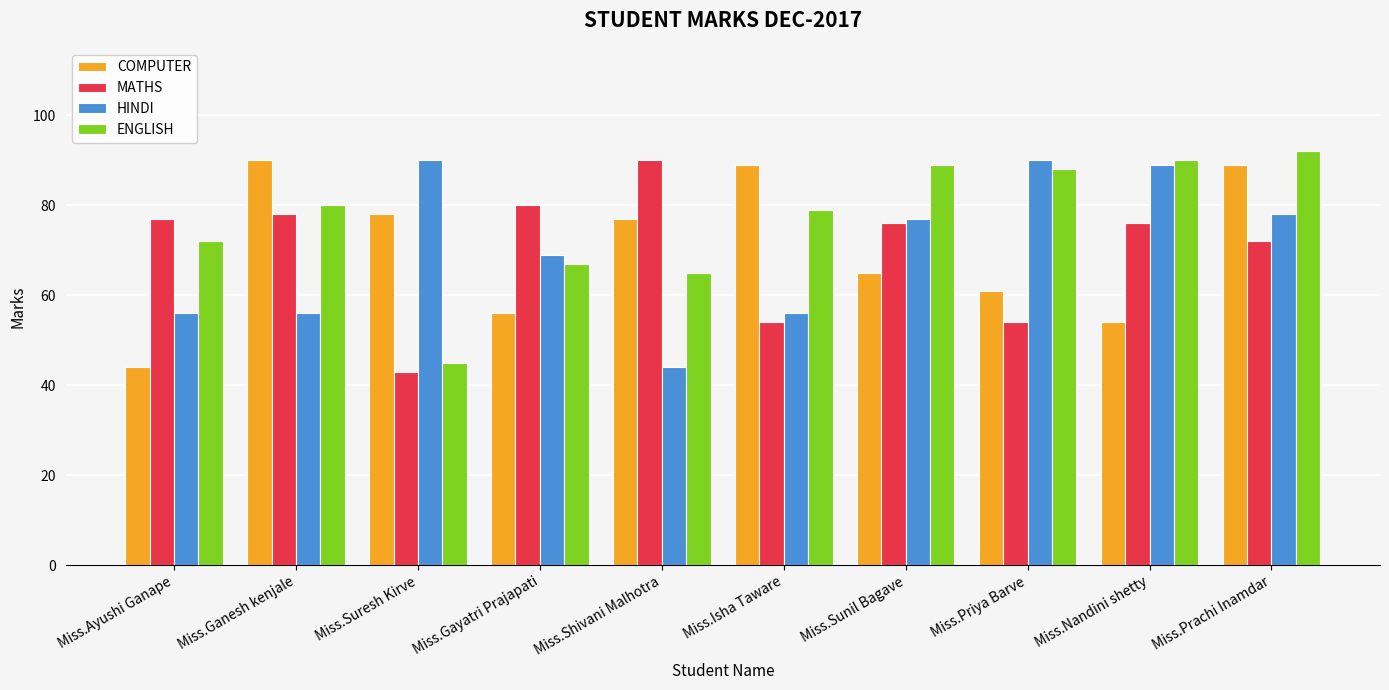

What value does the MATHS series have at Miss.Nandini shetty?

76